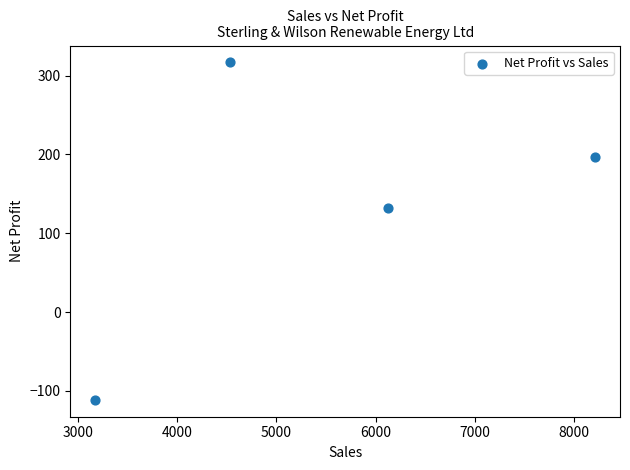

What is the average Y value?

133.3